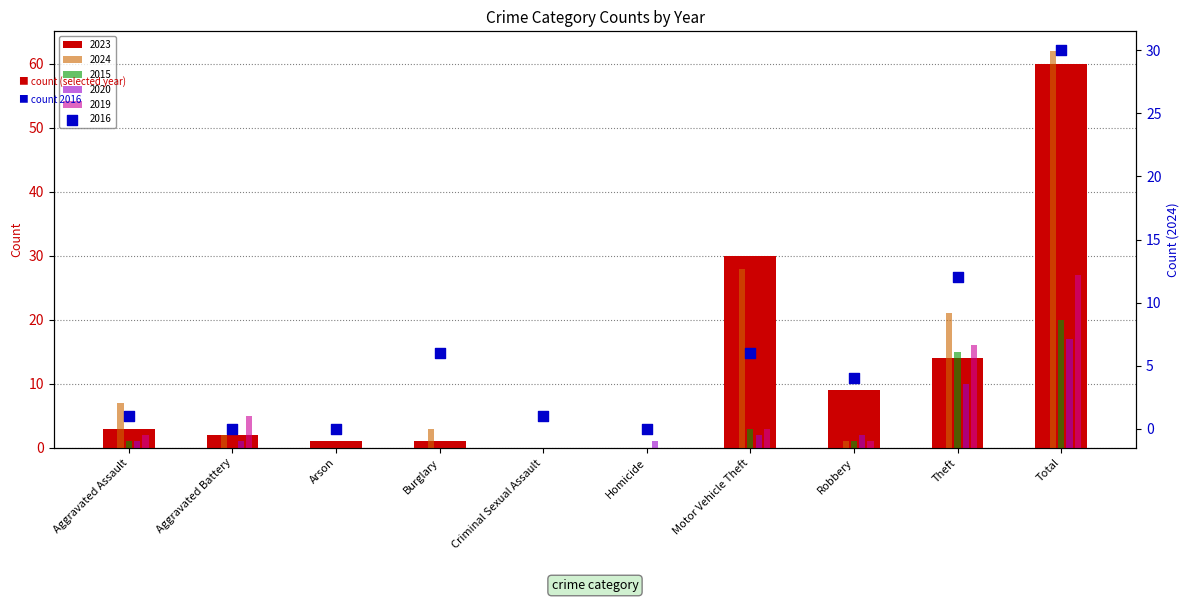

Which series contains the highest Y value?

2024